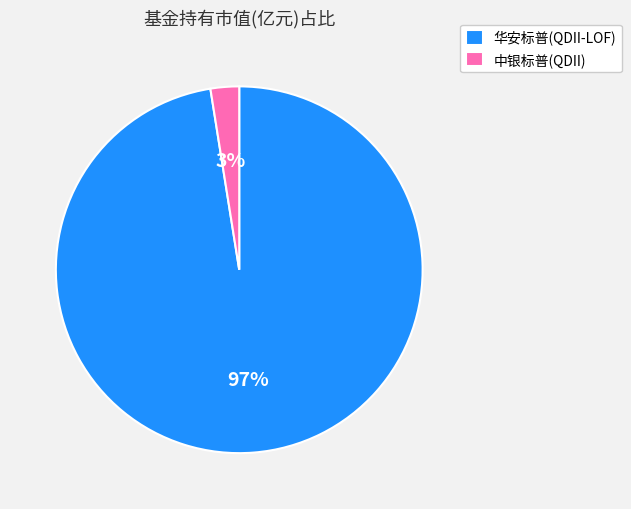

Is there any slice that represents more than half of the pie?

Yes